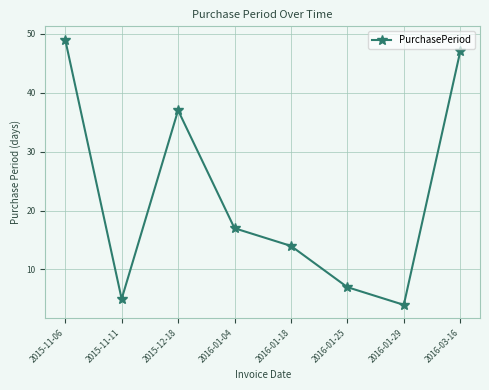

Count the number of categories in the chart.

8